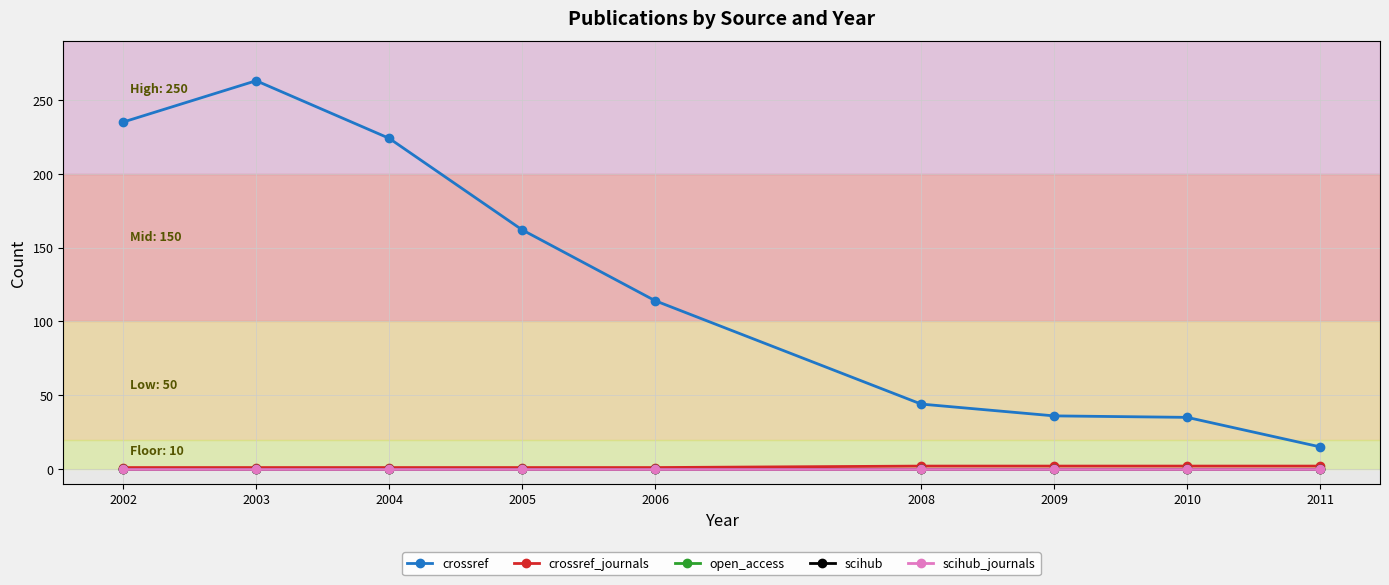

Reading left to right, extract all data points from this chart.

crossref: 2002=235	2003=263	2004=224	2005=162	2006=114	2008=44	2009=36	2010=35	2011=15
crossref_journals: 2002=1	2003=1	2004=1	2005=1	2006=1	2008=2	2009=2	2010=2	2011=2
open_access: 2002=0	2003=0	2004=0	2005=0	2006=0	2008=0	2009=0	2010=0	2011=0
scihub: 2002=0	2003=0	2004=0	2005=0	2006=0	2008=0	2009=0	2010=0	2011=0
scihub_journals: 2002=0	2003=0	2004=0	2005=0	2006=0	2008=0	2009=0	2010=0	2011=0